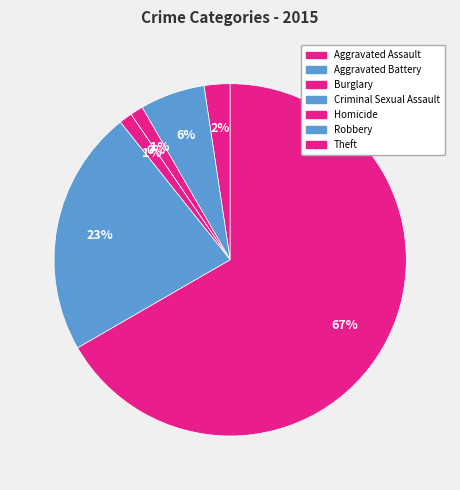

To the nearest percent, what is the average slice percentage?

14%